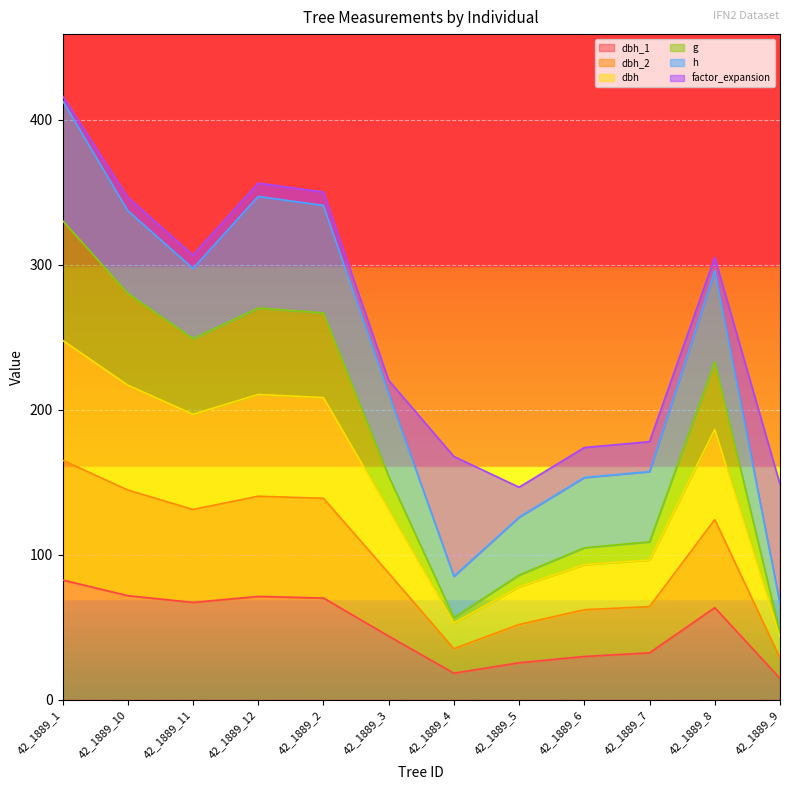

At which category is the sum across all series the highest?

42_1889_1